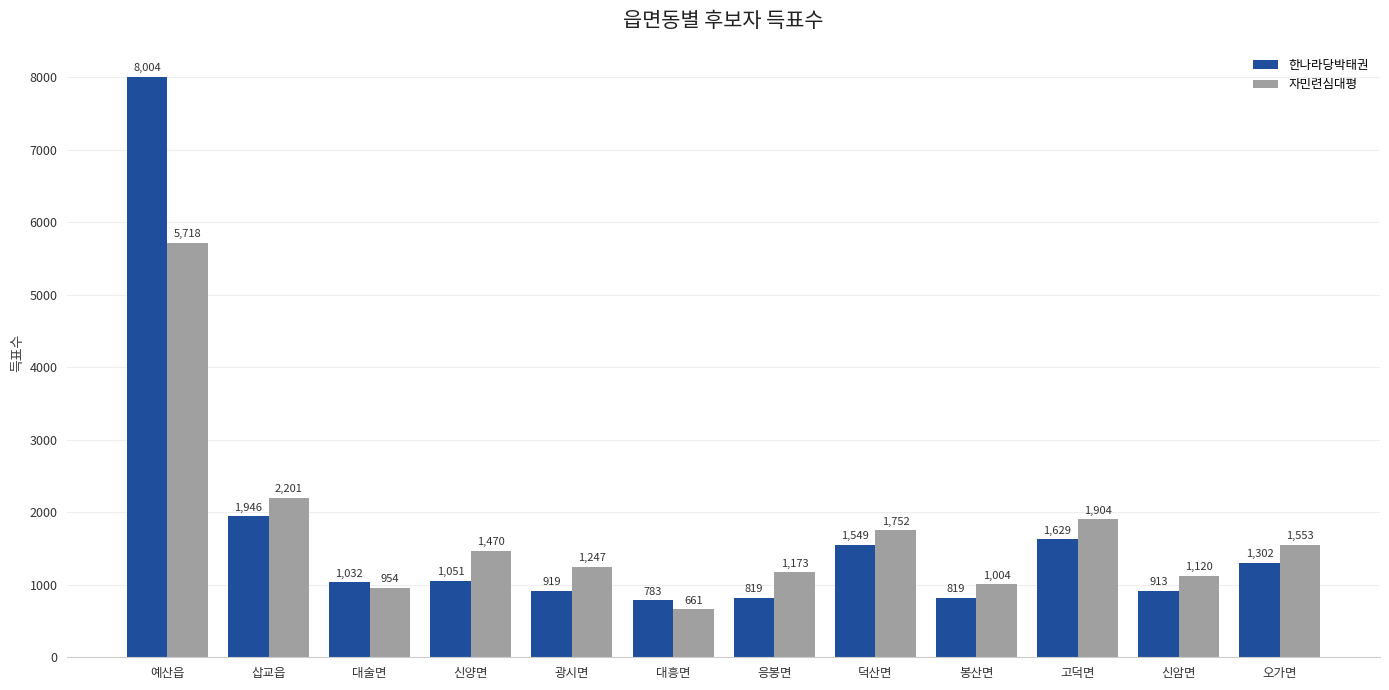

How many bars are there in each group?

2